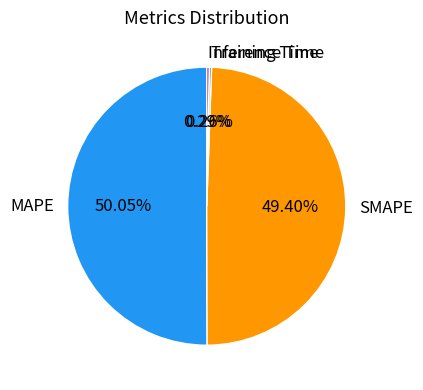

Which category has the biggest portion of the pie?

MAPE